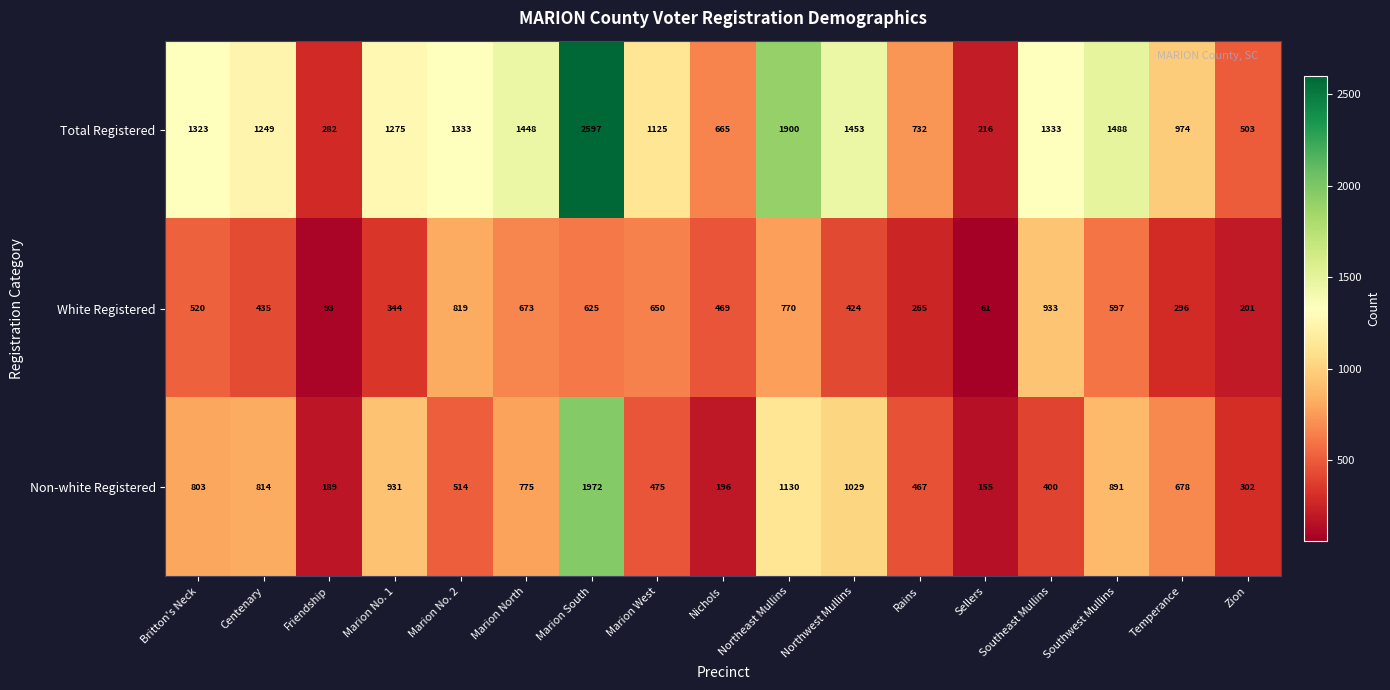

At Marion South, list the series in order from largest to smallest.

Total Registered, Non-white Registered, White Registered